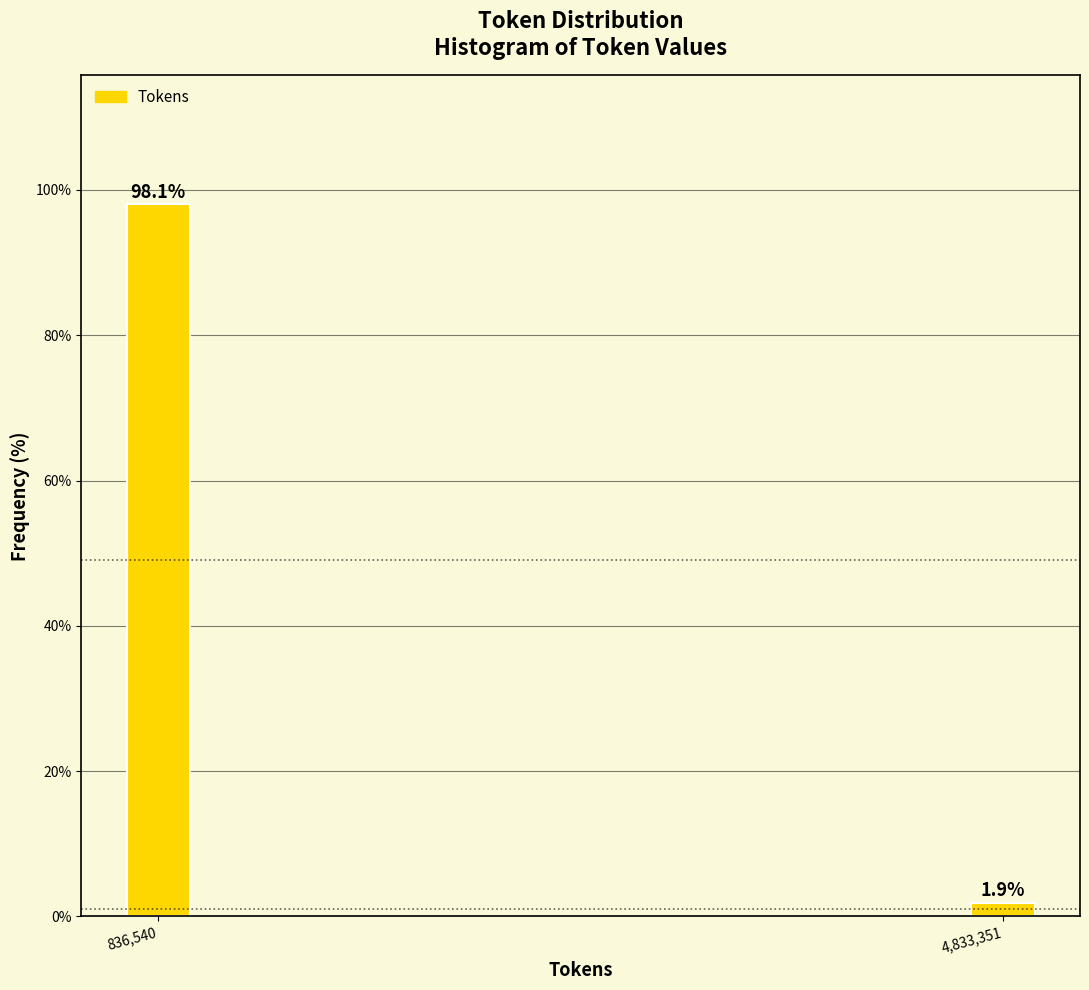

Reading right to left, what are all the values shown in this chart?

4,833,351=1.9	836,540=98.1